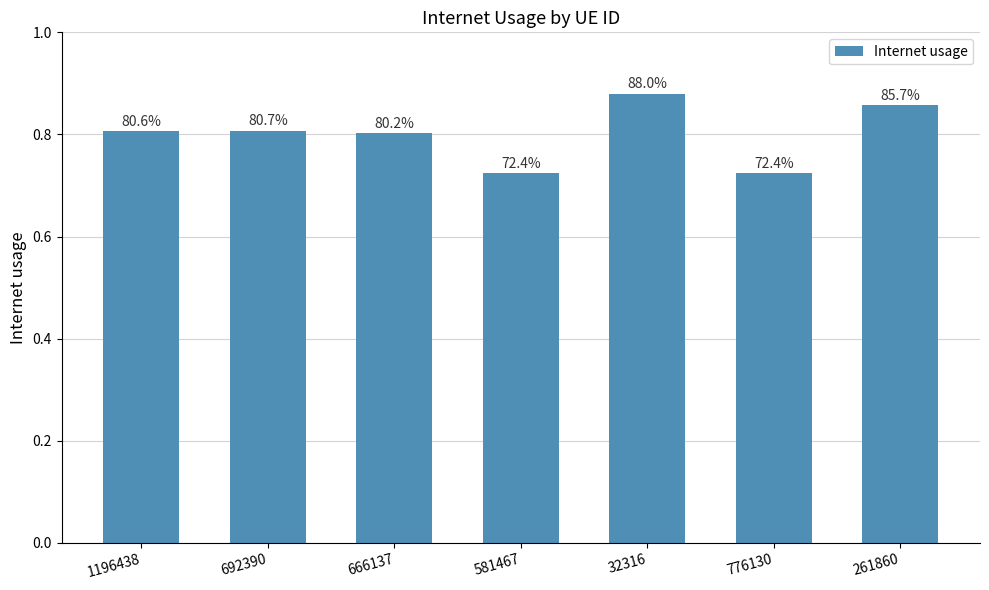

The chart shows a value of 1.1 at 581467. True or false?

False